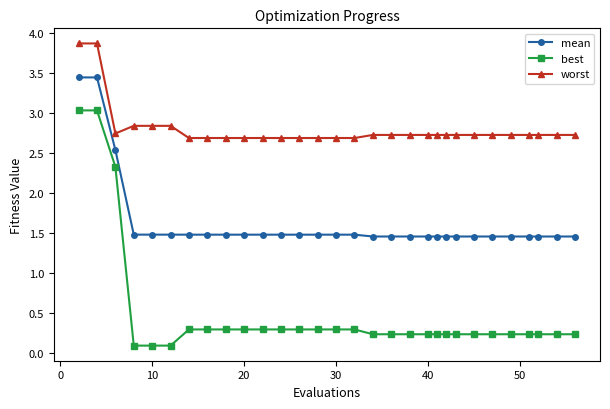

What are all the series names shown in the legend?

mean, best, worst